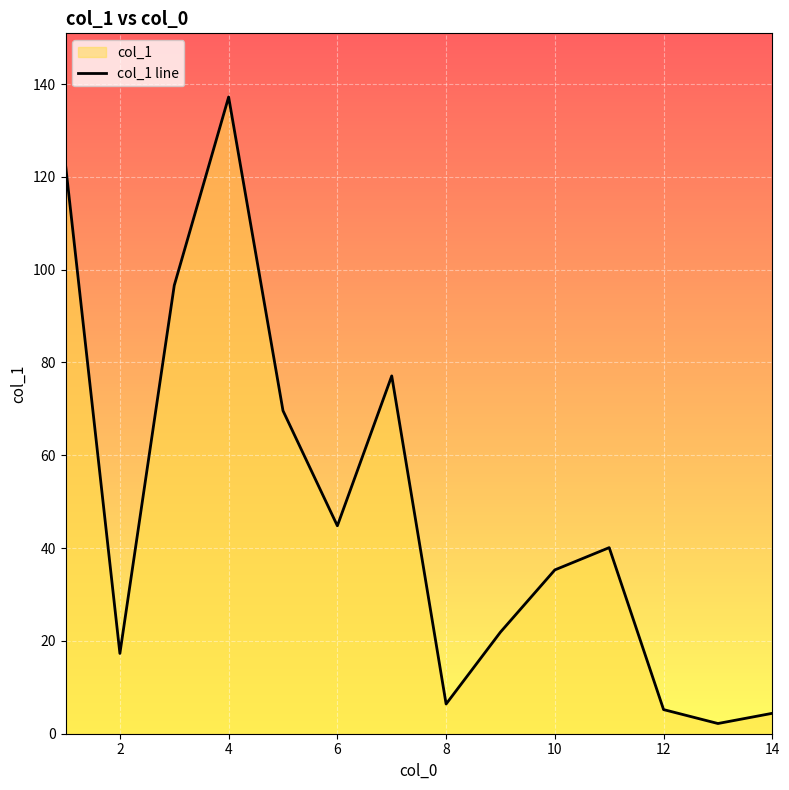

How many interior local peaks (higher than both neighbors) does the data have?

3